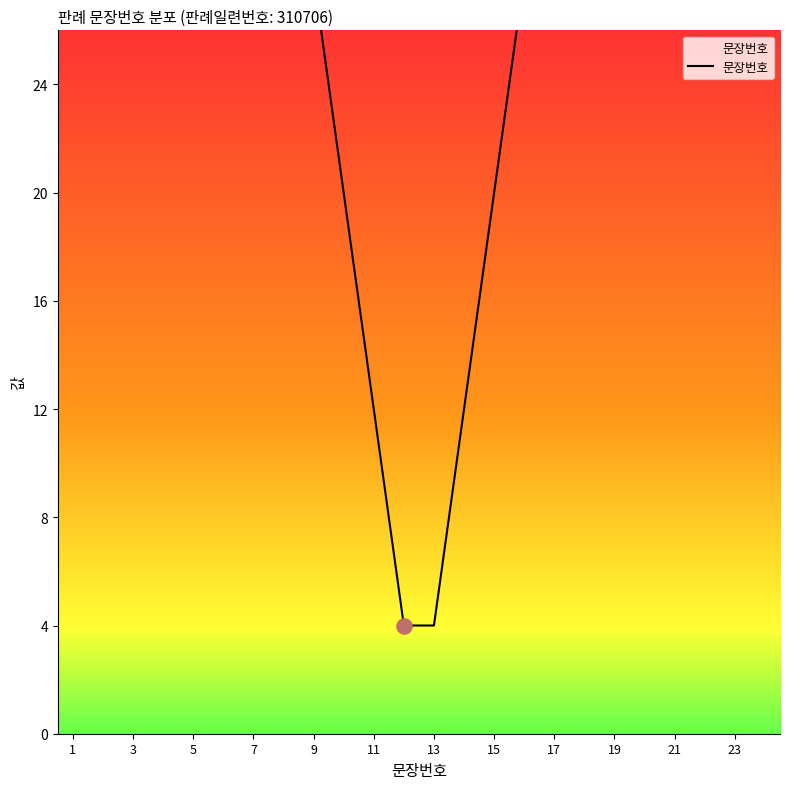

What is the ratio of the value at 5 to the value at 11?

5.0